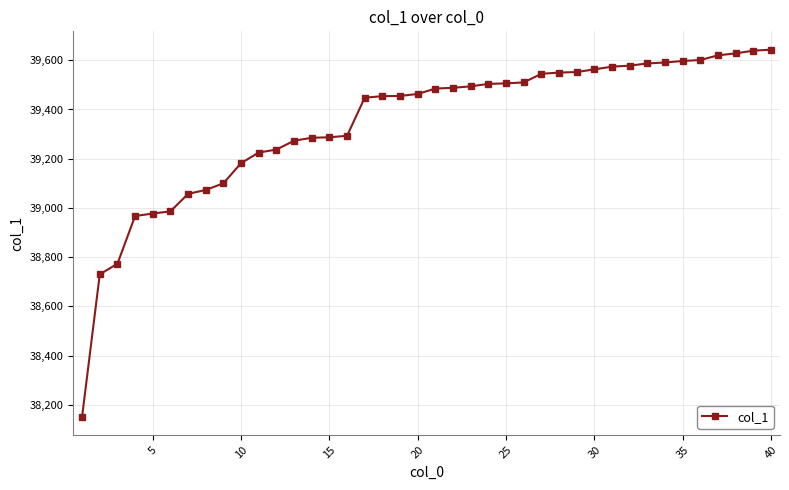

What is the value of the 21st point from the left?

39485